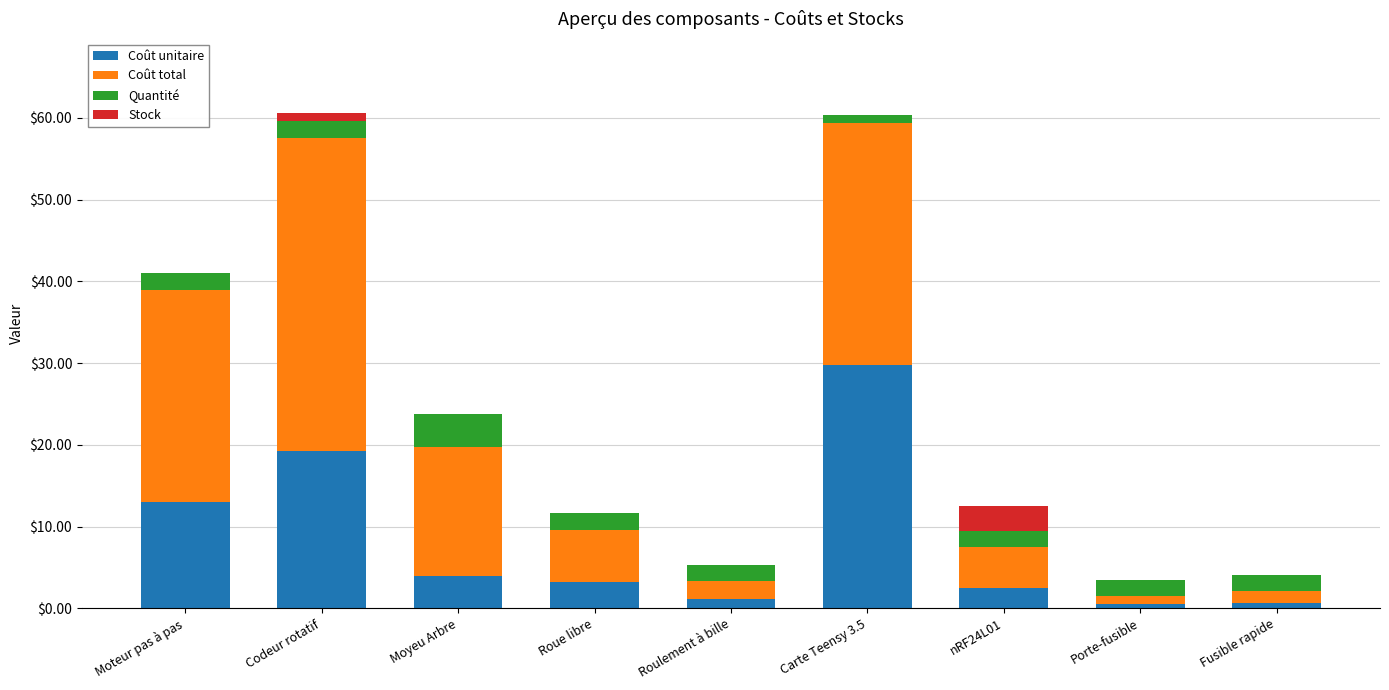

At which label does Coût unitaire reach its peak?

Carte Teensy 3.5